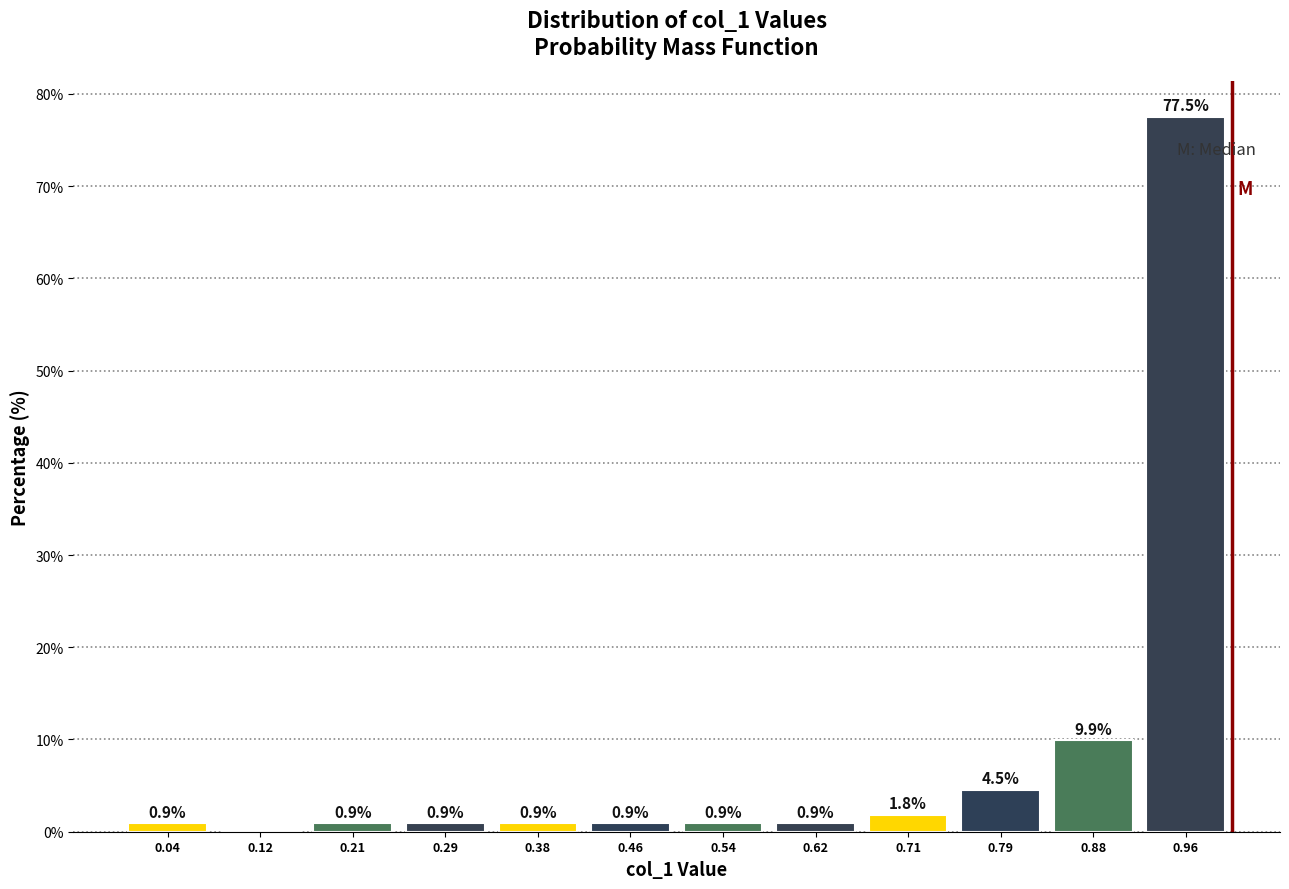

Over which range of the x-axis is the bar tallest?

0.92 to 1.00